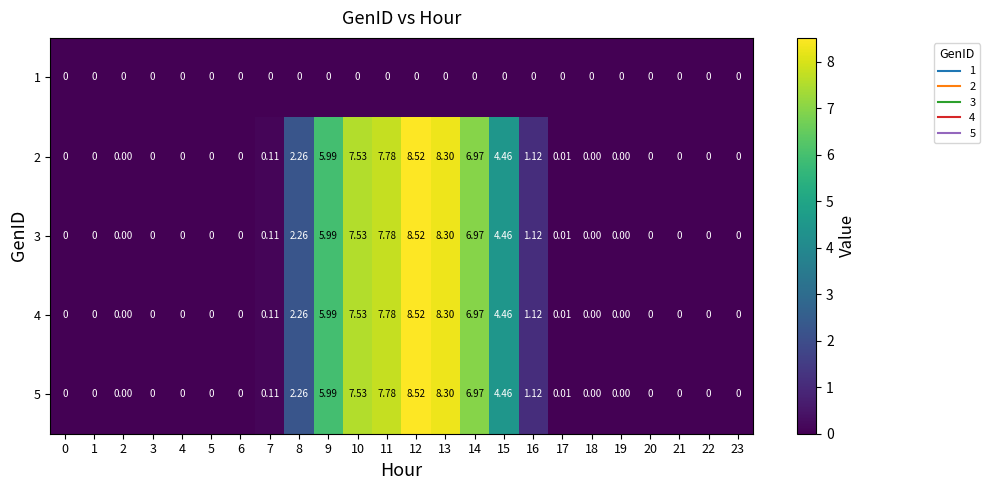

At which category is the sum across all series the highest?

12